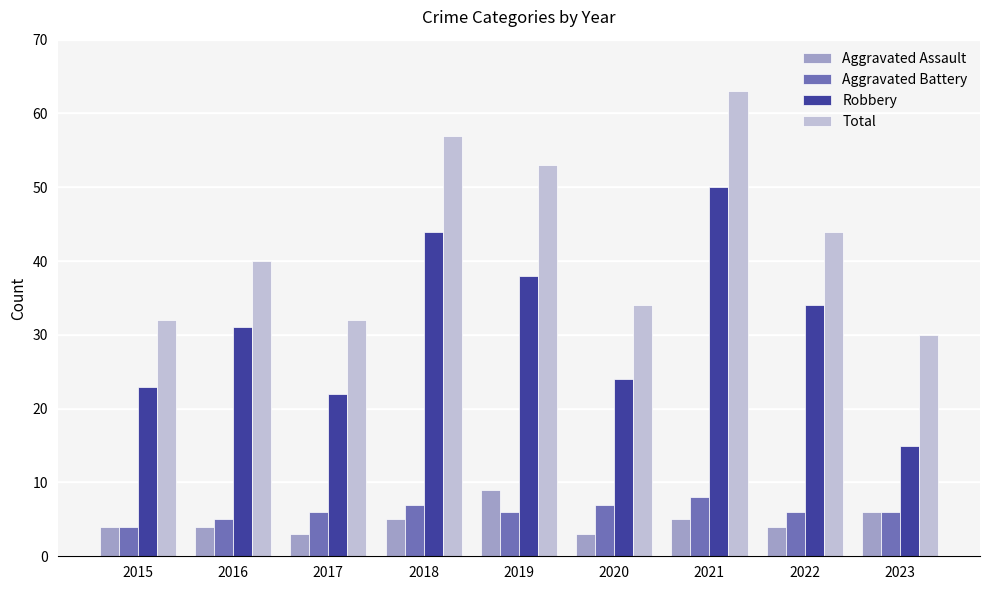

Reading right to left, list all the values displayed in this chart.

Aggravated Assault: 6	4	5	3	9	5	3	4	4
Aggravated Battery: 6	6	8	7	6	7	6	5	4
Robbery: 15	34	50	24	38	44	22	31	23
Total: 30	44	63	34	53	57	32	40	32